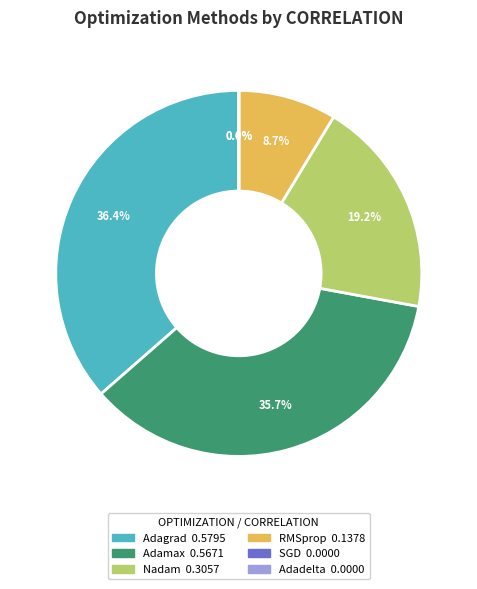

Combined, do Adamax and SGD account for over 50%?

No